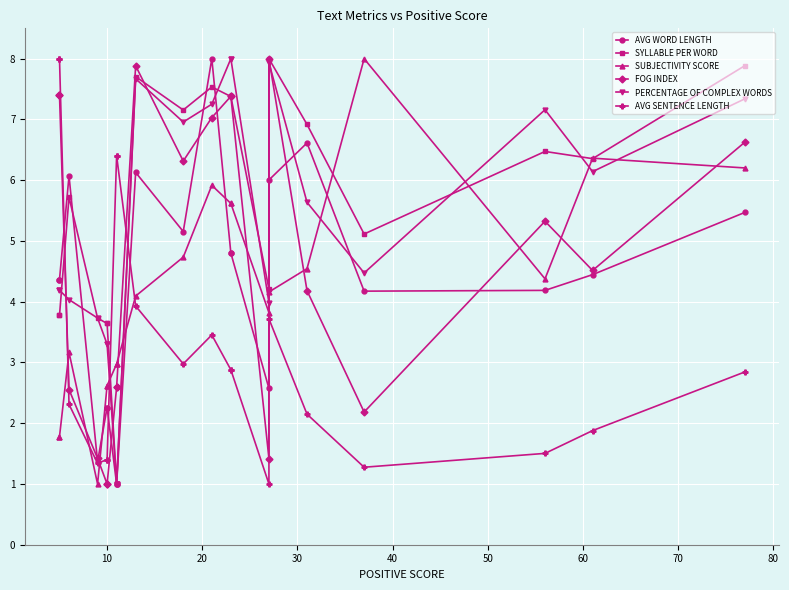

What are all the series names shown in the legend?

AVG WORD LENGTH, SYLLABLE PER WORD, SUBJECTIVITY SCORE, FOG INDEX, PERCENTAGE OF COMPLEX WORDS, AVG SENTENCE LENGTH